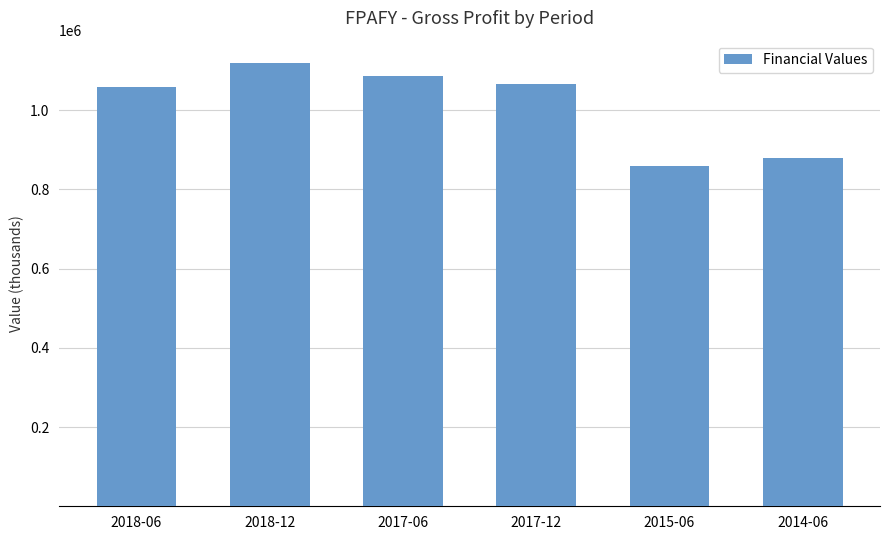

What is the smallest value displayed?

859400